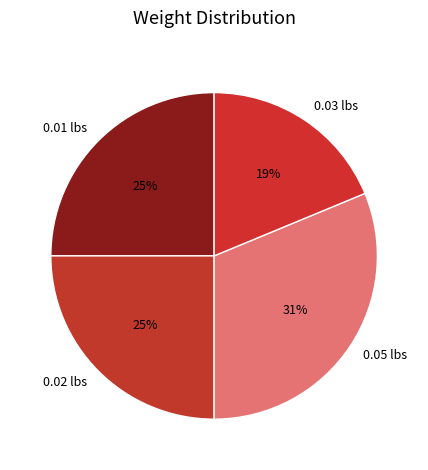

To the nearest percent, what is the average slice percentage?

25%